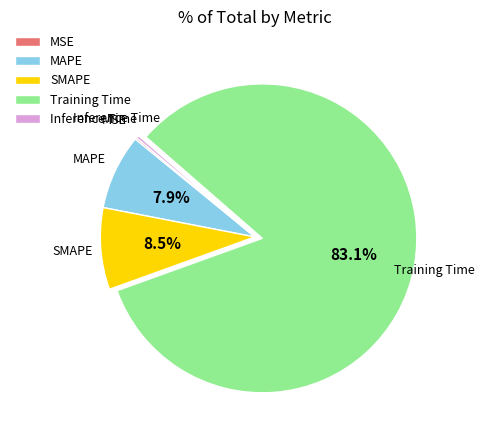

Do Inference Time and MAPE together represent more than half of the pie?

No